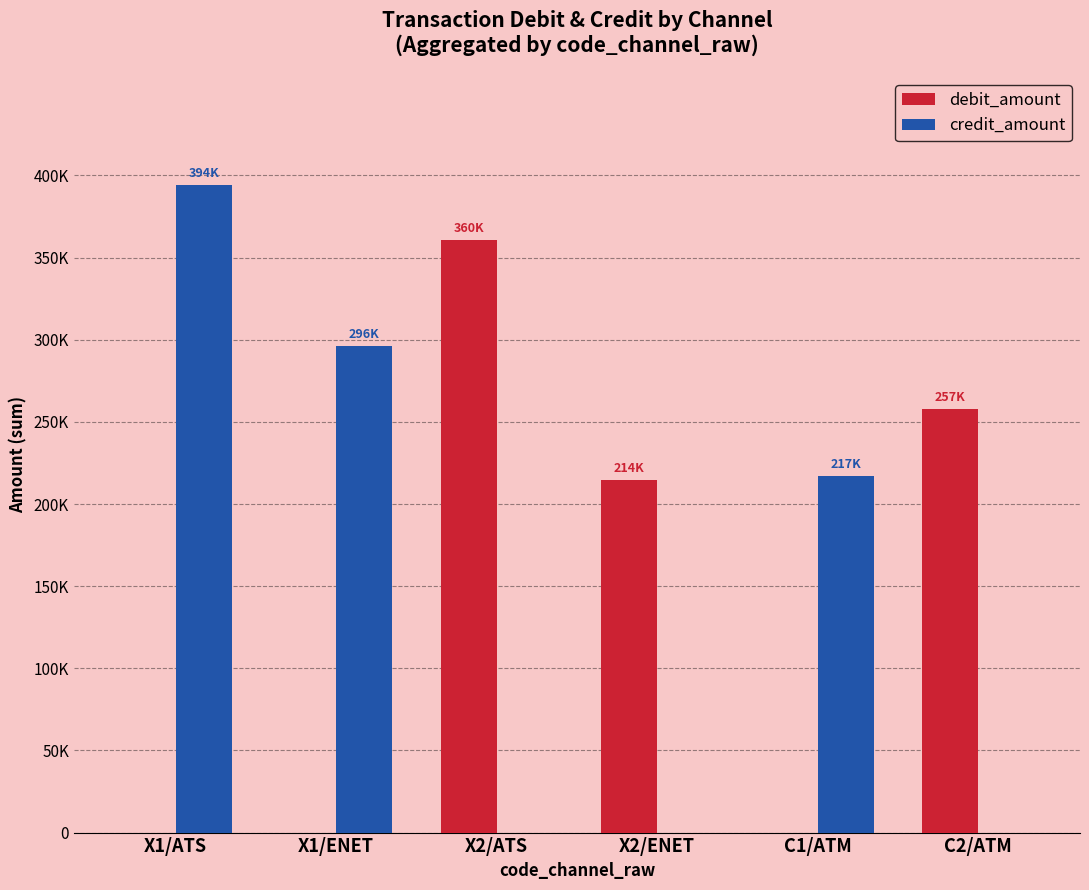

At which label does debit_amount reach its peak?

X2/ATS